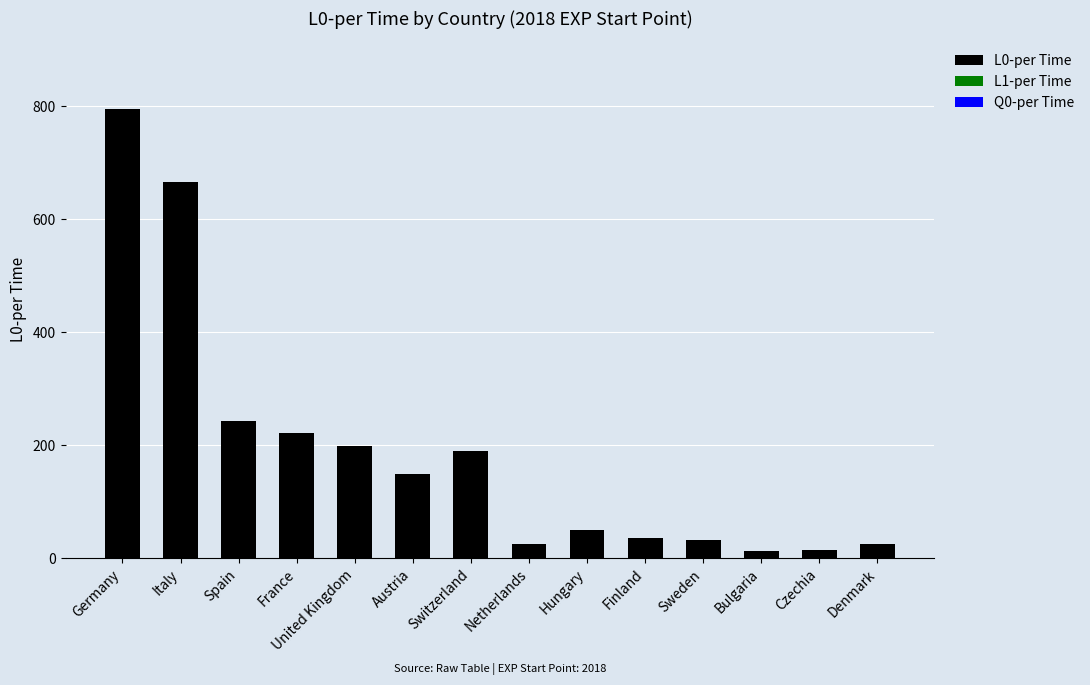

Which label corresponds to the largest value in the chart?

Germany